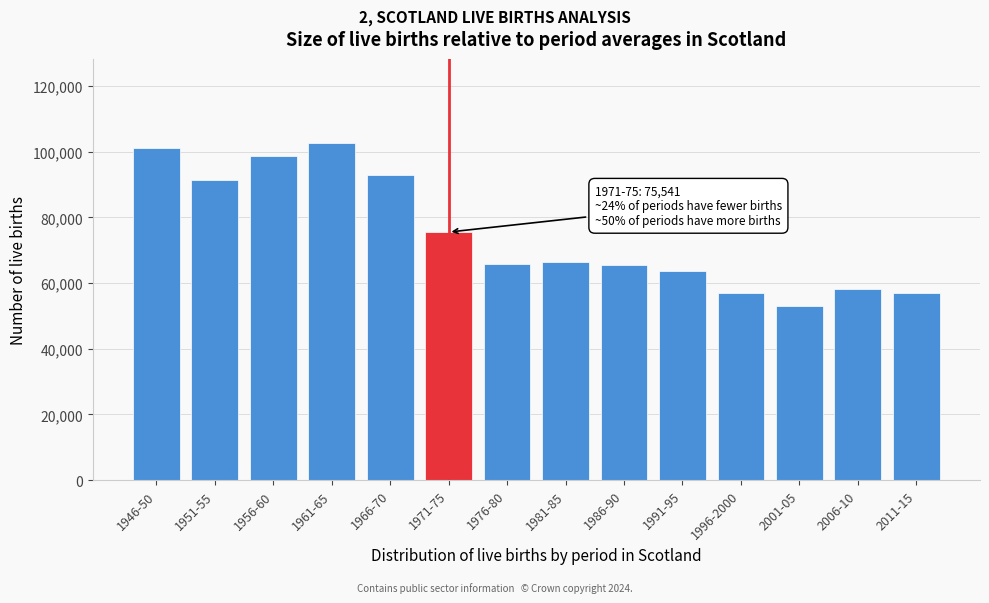

What is the change in value from 1956-60 to 1971-75?

-23122